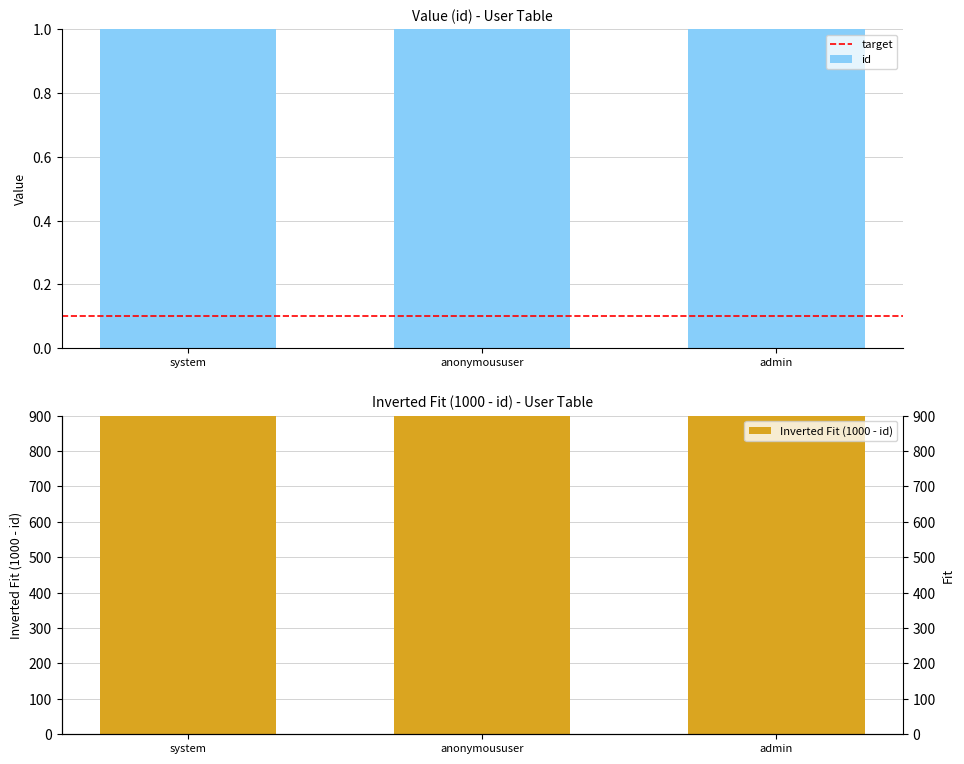

The value at anonymoususer is 2. True or false?

True